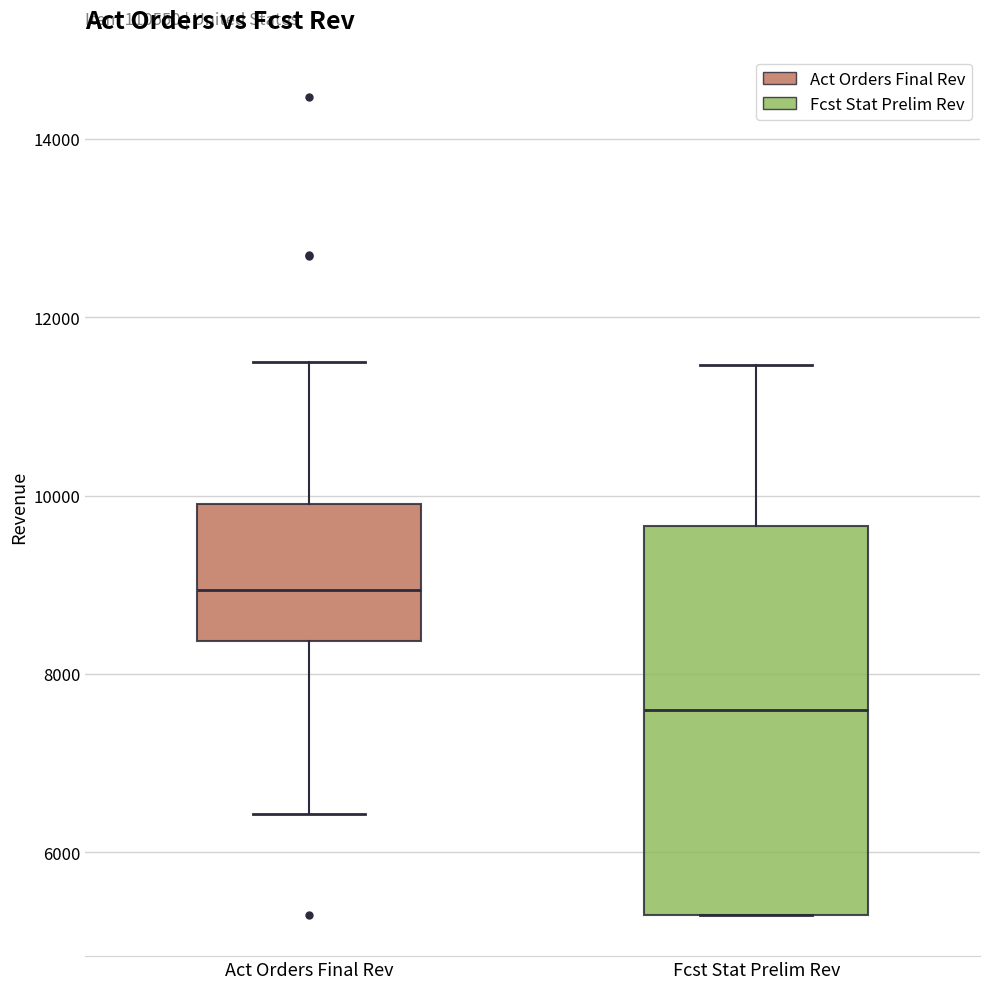

Reading left to right, read every box against the y-axis: the position of its median line, the range the box covers, and the ends of its whiskers. The values are not printed on the chart, so give them approximately, as read against the axis.

Act Orders Final Rev: median 9000, box 8400 to 10000, whiskers 6400 to 11400
Fcst Stat Prelim Rev: median 7600, box 5200 to 9600, whiskers 5200 to 11400